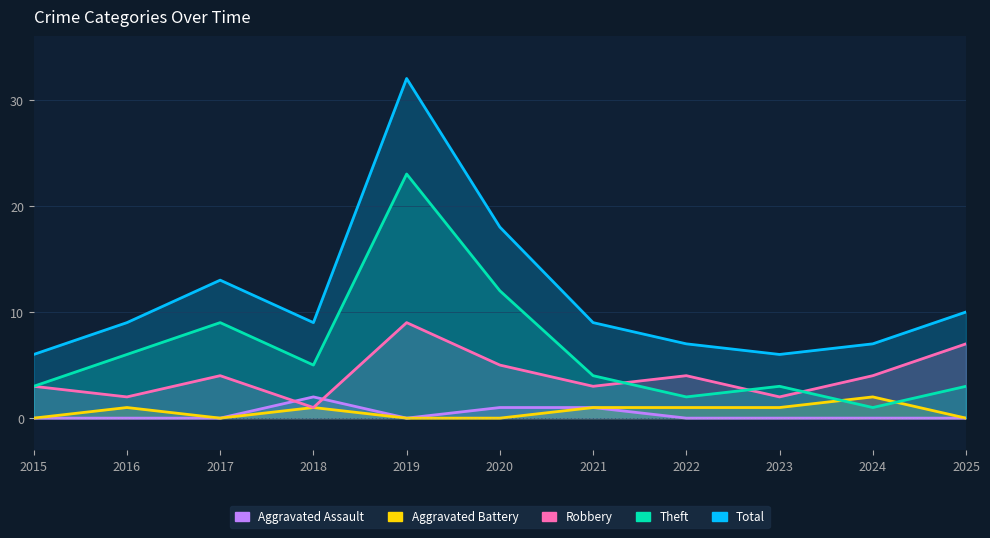

What are all the series names shown in the legend?

Aggravated Assault, Aggravated Battery, Robbery, Theft, Total